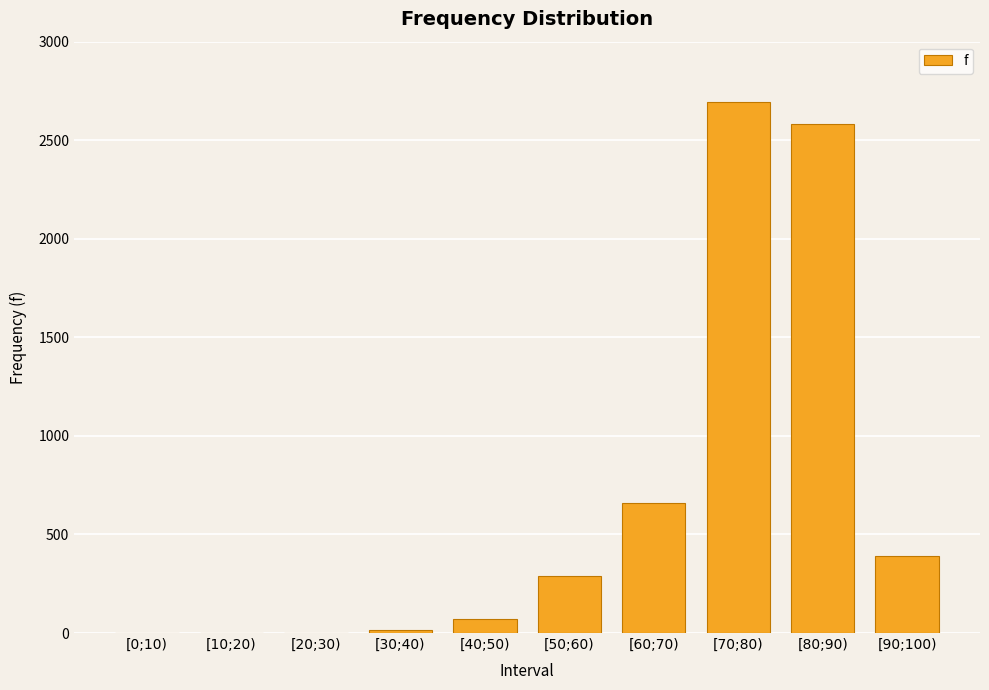

True or false: the data shows 2696 at [70;80).

True